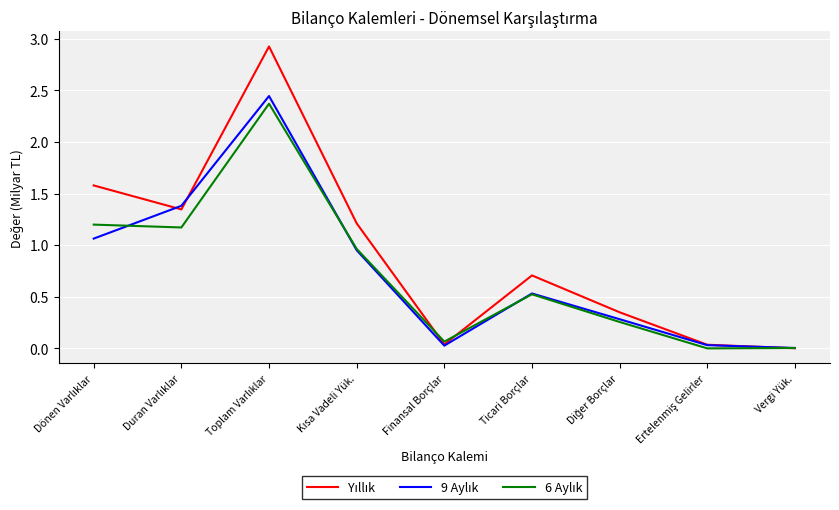

What is the greatest value displayed?

2.9